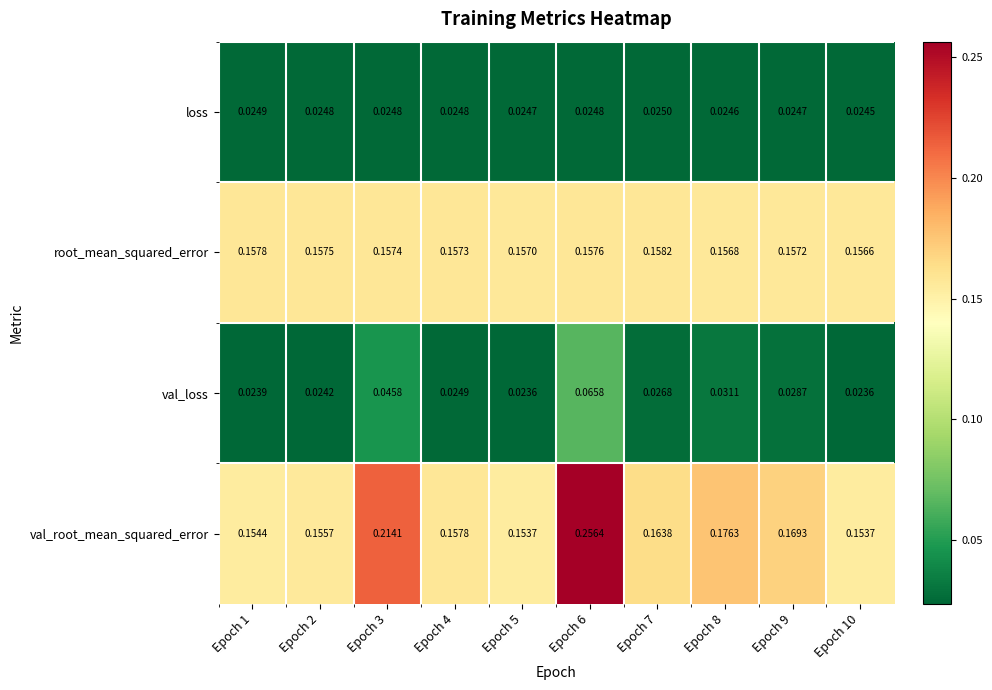

At Epoch 8, list the series in order from largest to smallest.

val_root_mean_squared_error, root_mean_squared_error, val_loss, loss